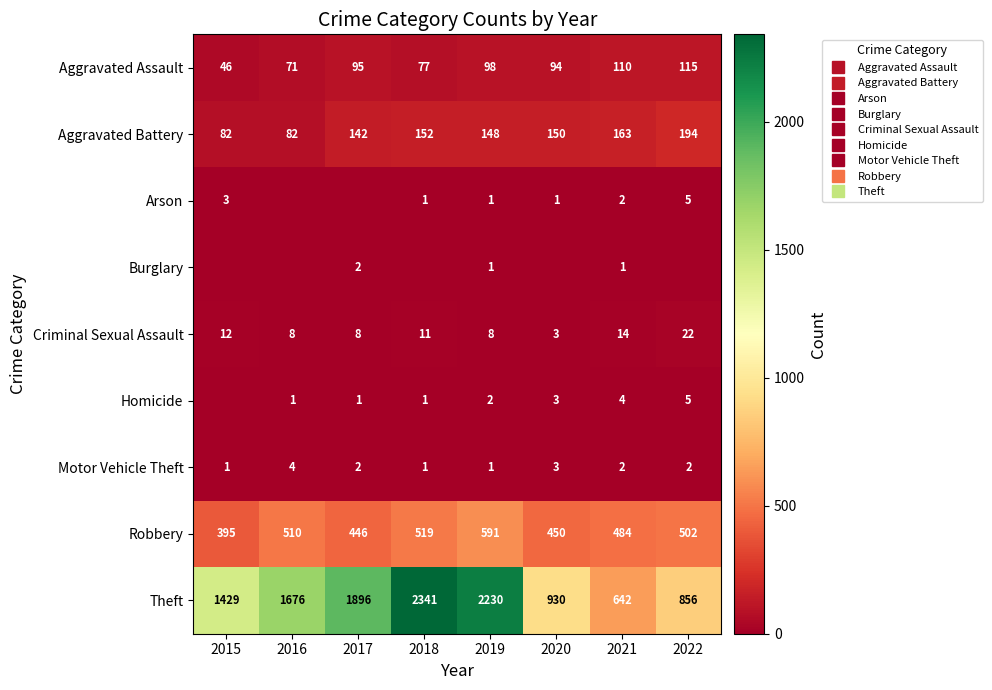

Which series has the largest total across all categories?

Theft